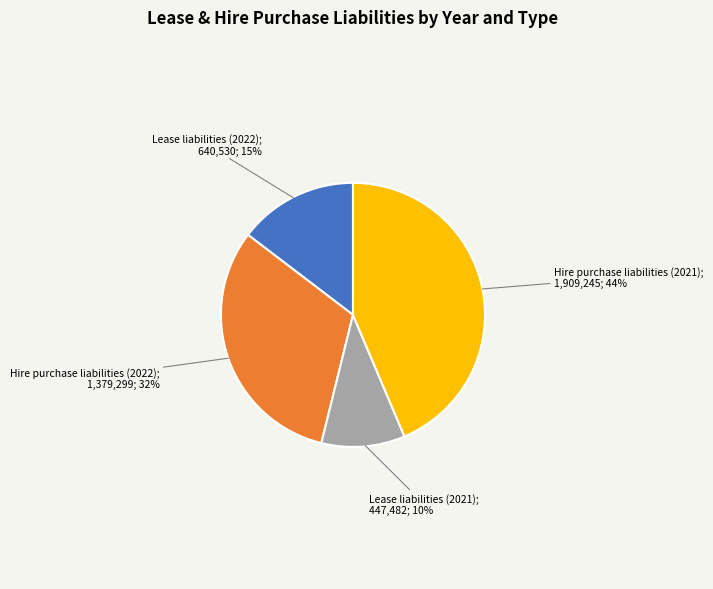

To the nearest percent, what is the average slice percentage?

25%